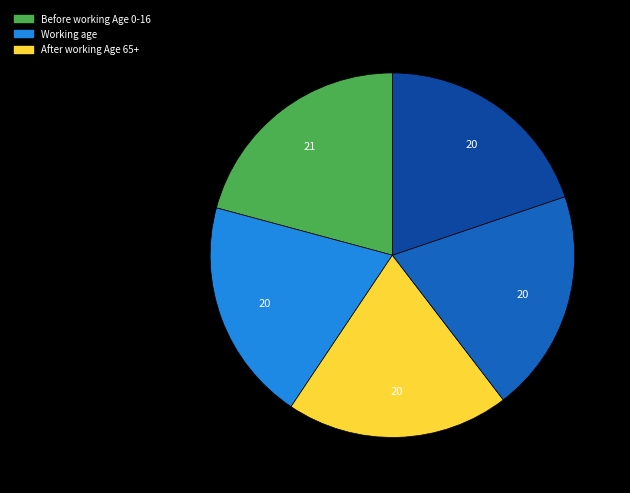

Does any single category account for the majority?

No